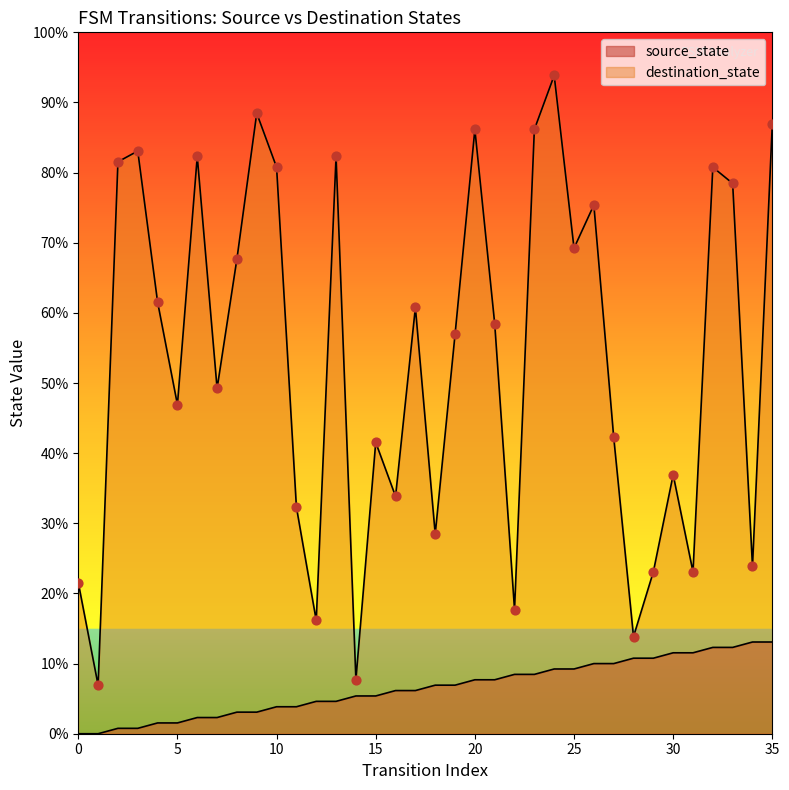

Which series has the largest total across all categories?

destination_state